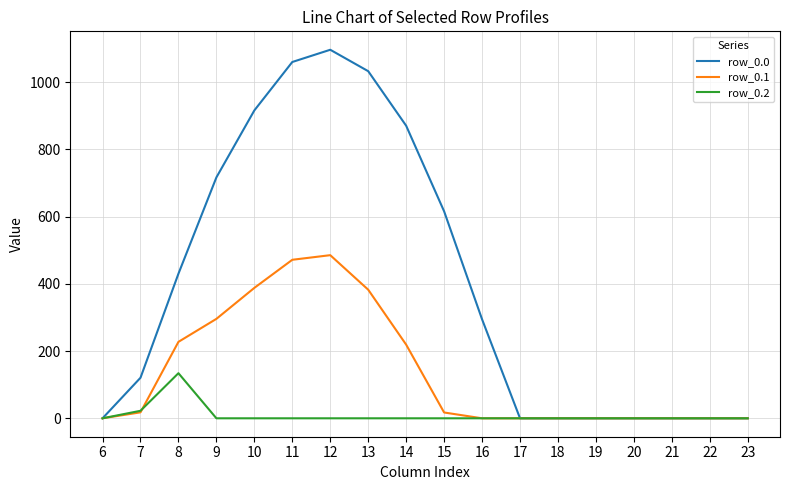

Which series has the largest range (max minus min)?

row_0.0